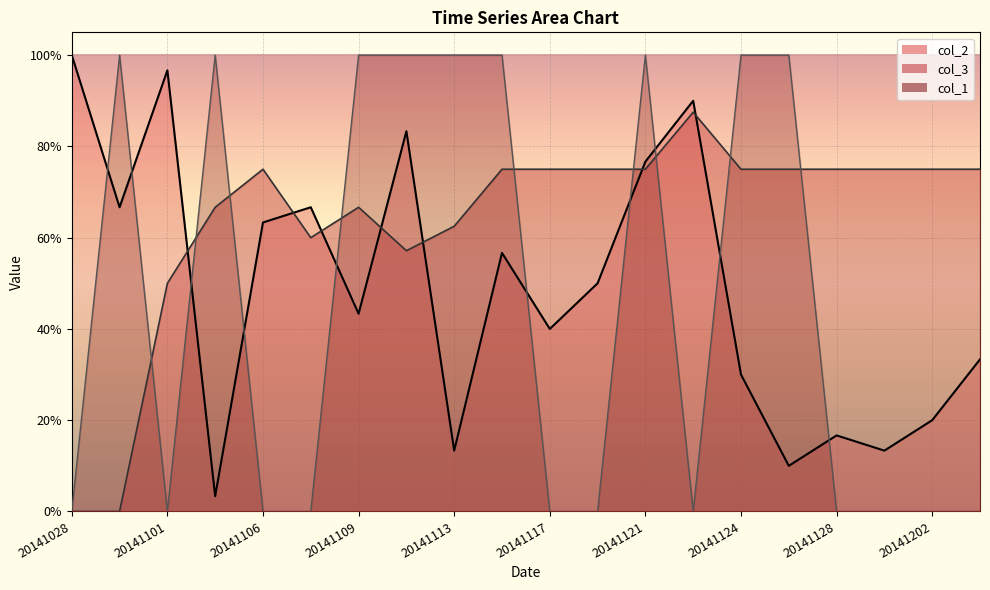

At which label is col_3 closest to 0?

20141028